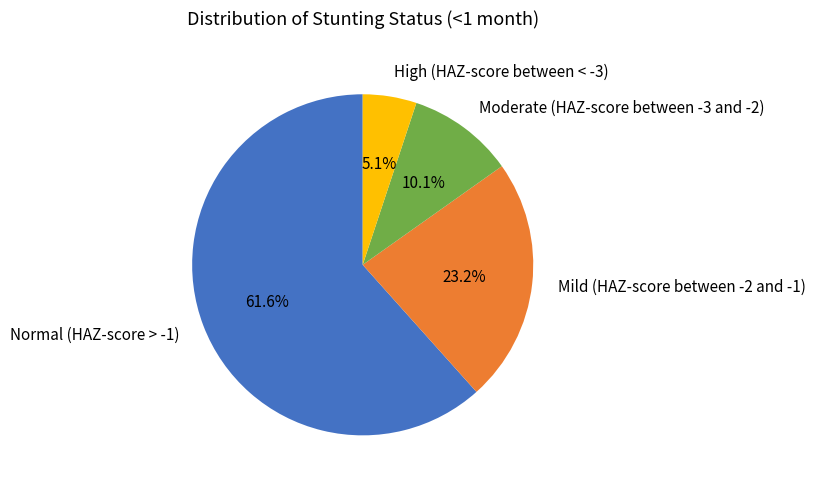

To the nearest percent, what is the average slice percentage?

25%